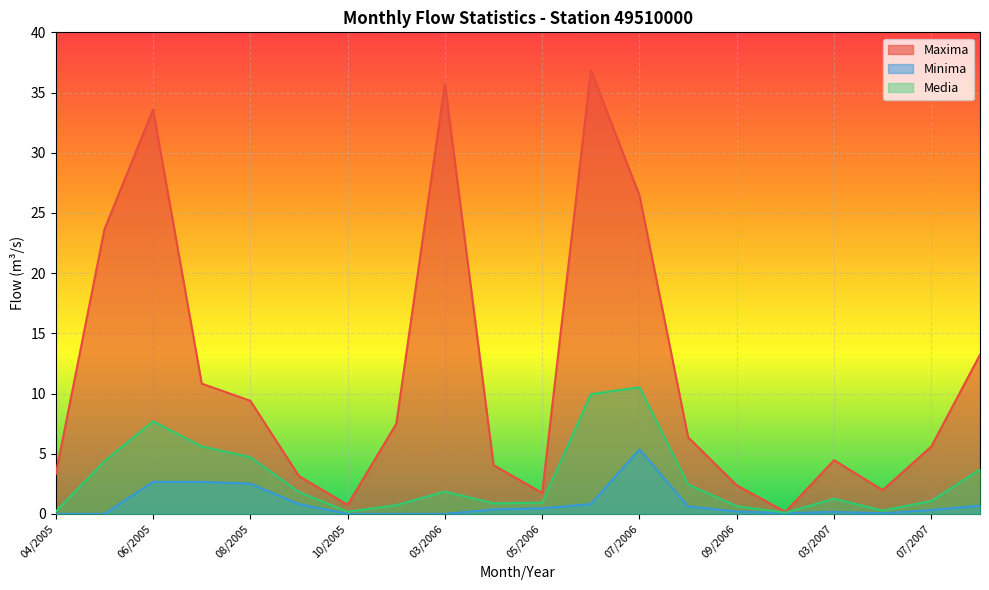

True or false: Minima has a value of 4.1 at 07/2005.

False